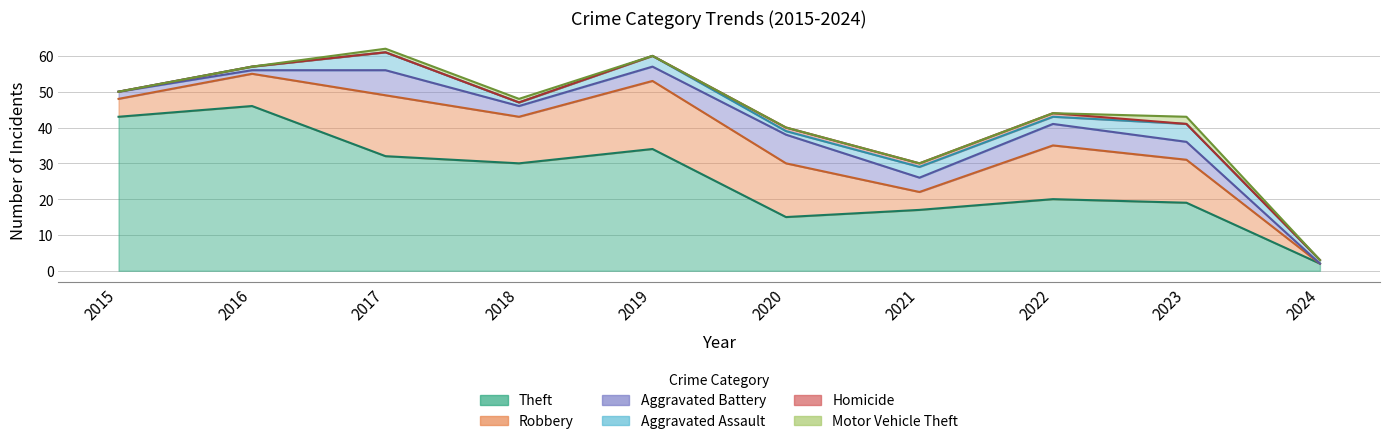

At how many categories does at least one series exceed 4?

9